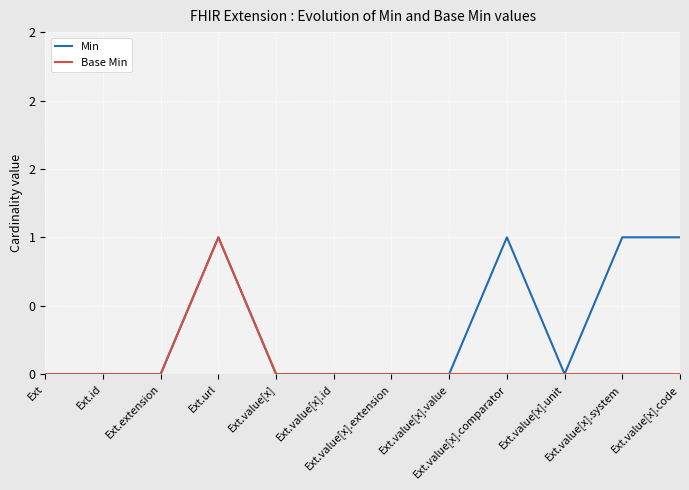

Is this an area chart (filled region under the line)?

No